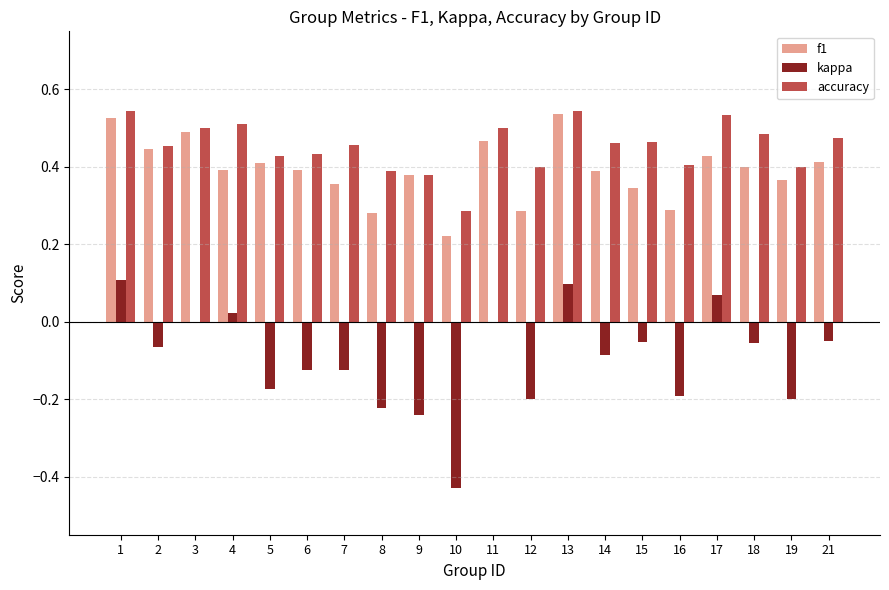

What is the sum of all accuracy values?

9.0